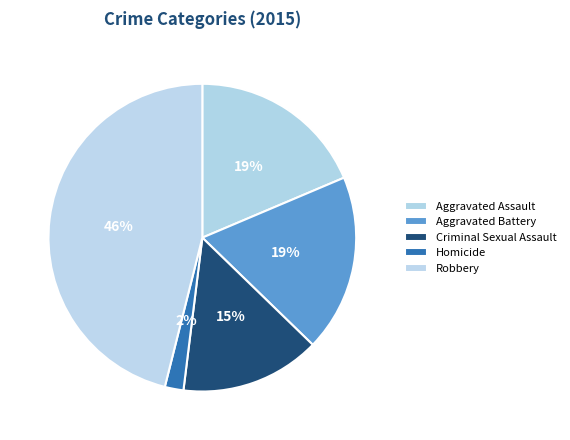

True or false: Aggravated Battery accounts for 6% of the total.

False